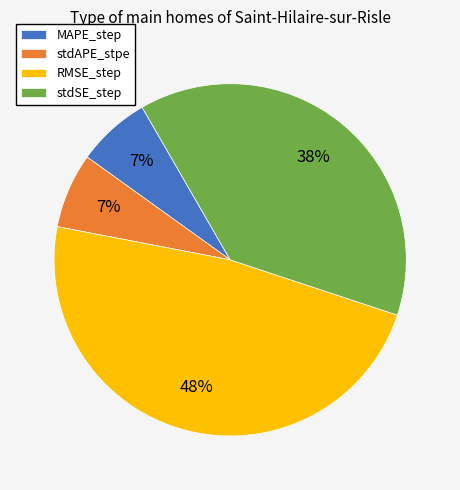

Between RMSE_step and MAPE_step, which is larger?

RMSE_step